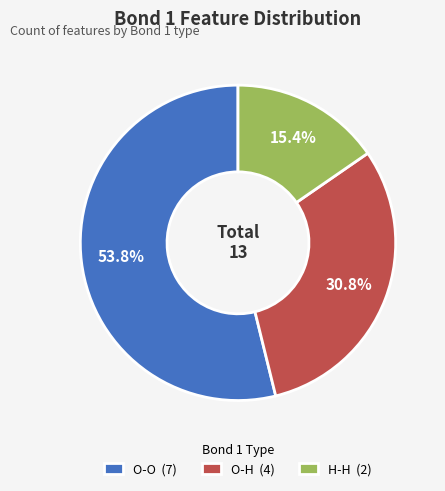

Approximately how many times larger is the value at H-H (2) compared to O-O (7)?

0.3